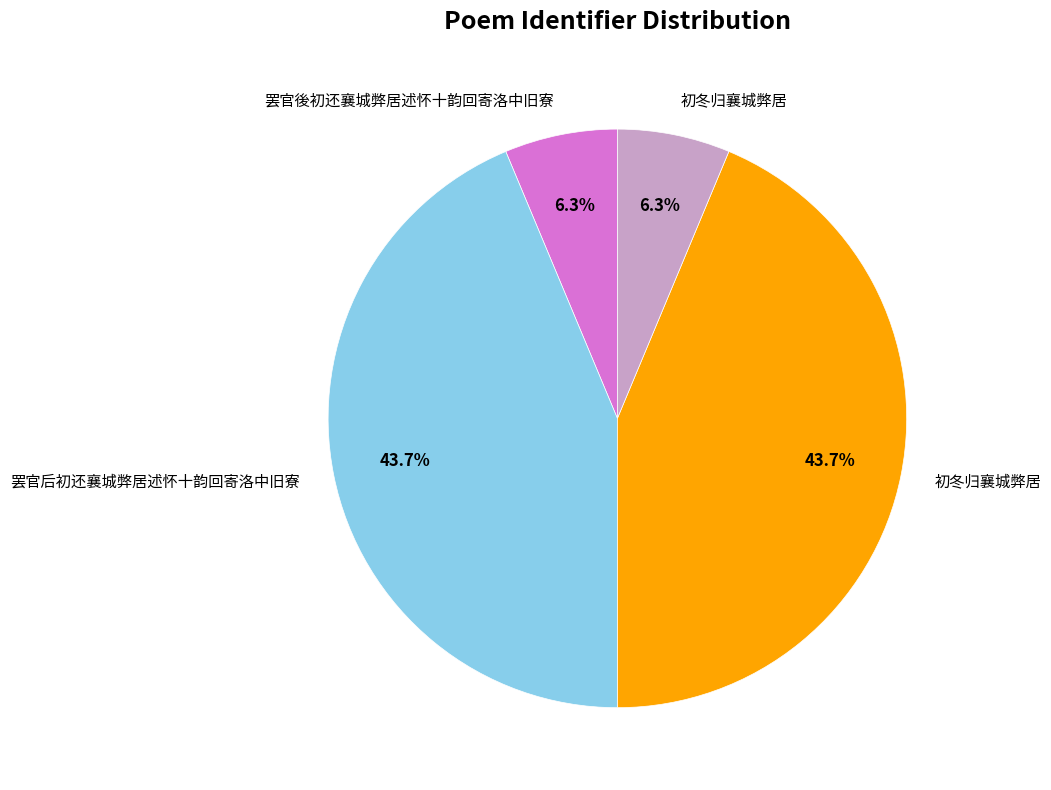

How many segments does this pie chart have?

4